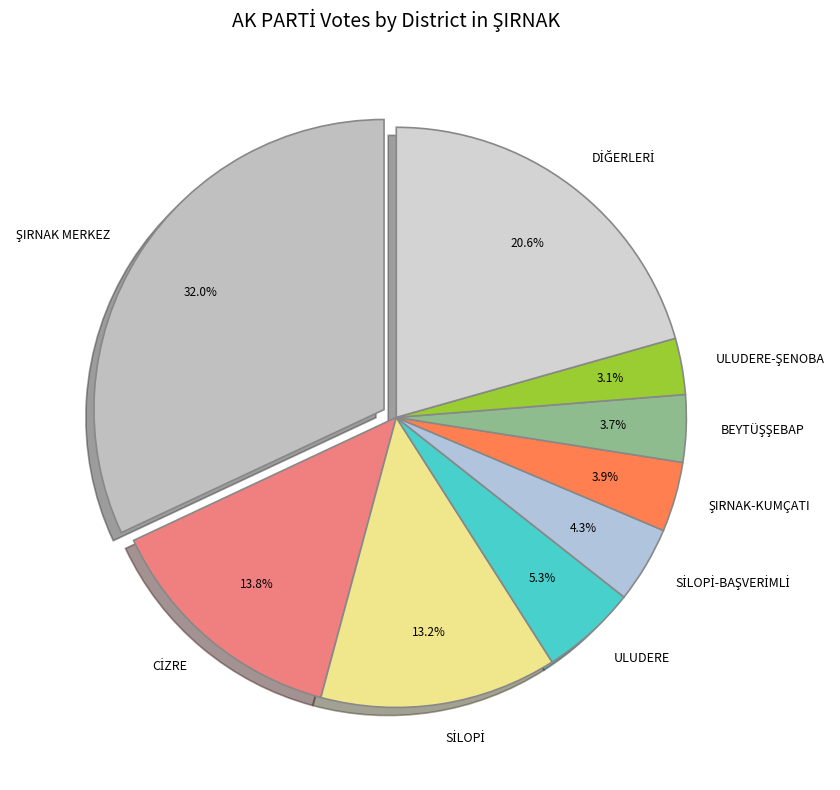

Count the number of slices in the pie.

9